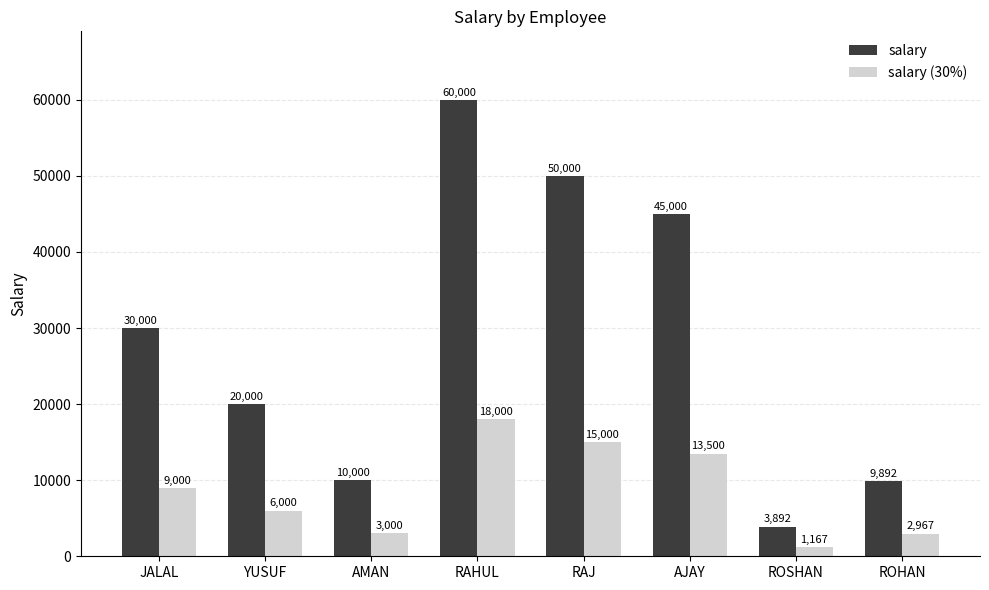

Are the bars grouped side by side (vs. stacked)?

Yes